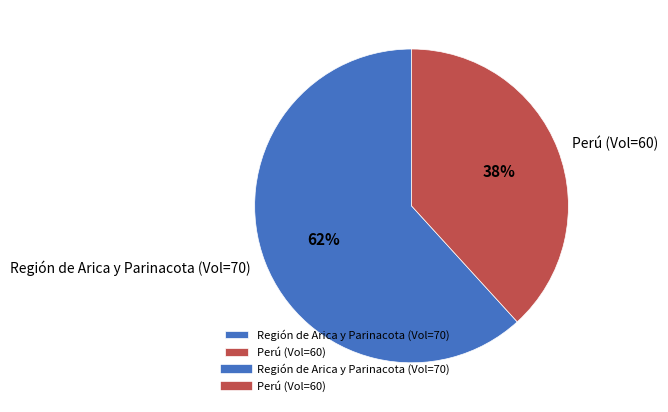

Which slice is the largest?

Región de Arica y Parinacota (Vol=70)